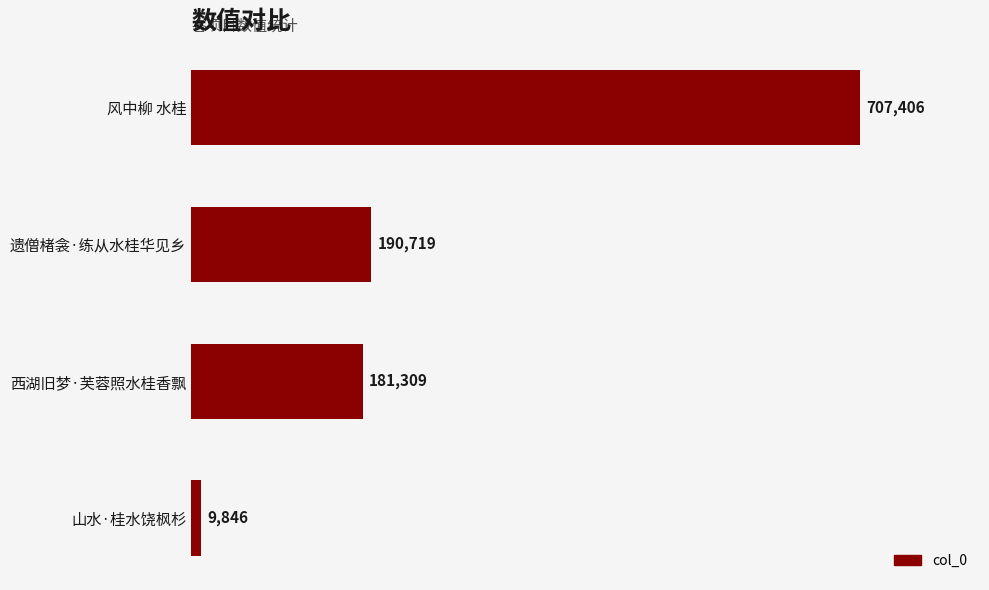

Reading top to bottom, extract all data points from this chart.

707406	190719	181309	9846